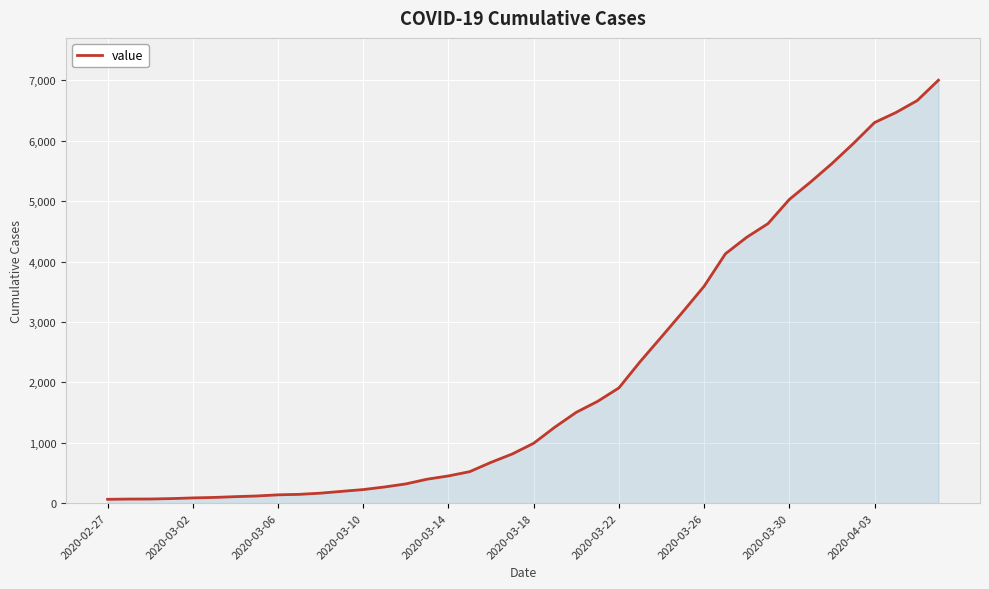

What is the difference between the maximum and minimum values?

6938